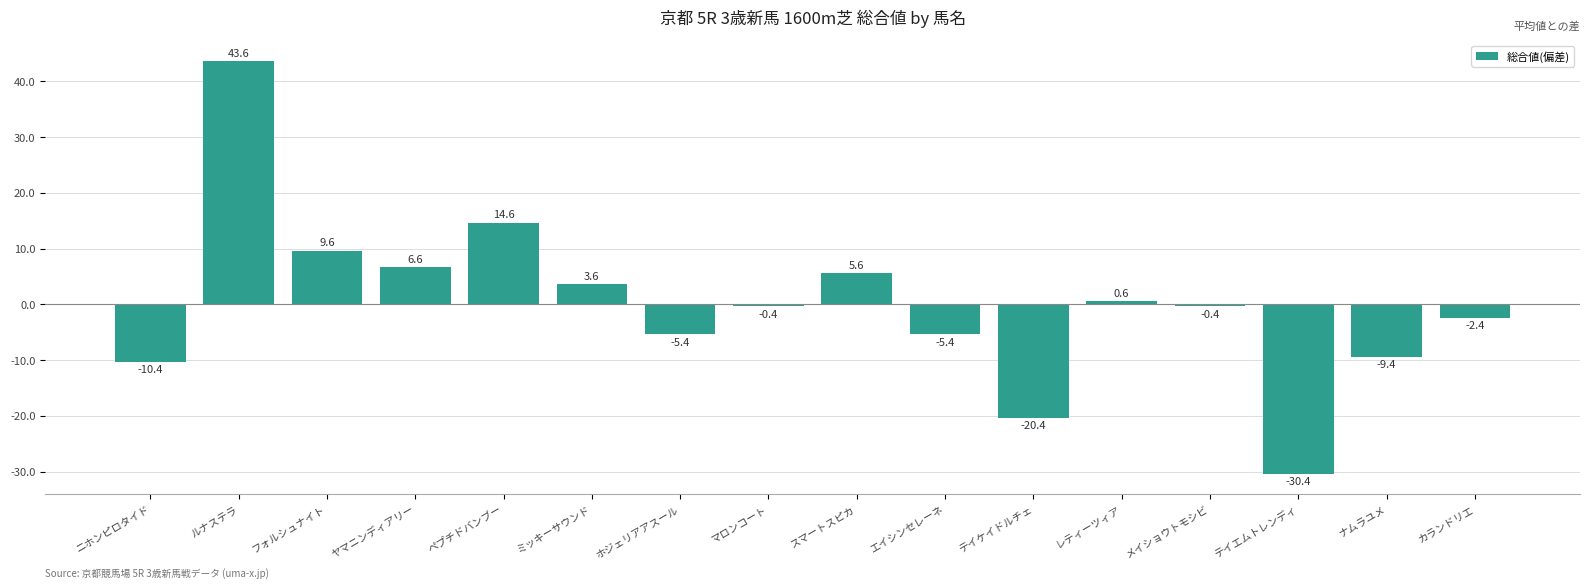

Which label corresponds to the largest value in the chart?

ルナステラ